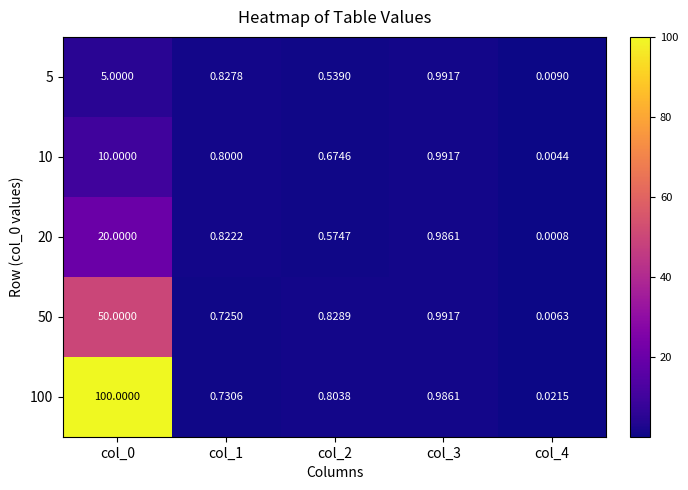

Is the value of 5 at col_3 greater than the value of 10 at col_1?

Yes